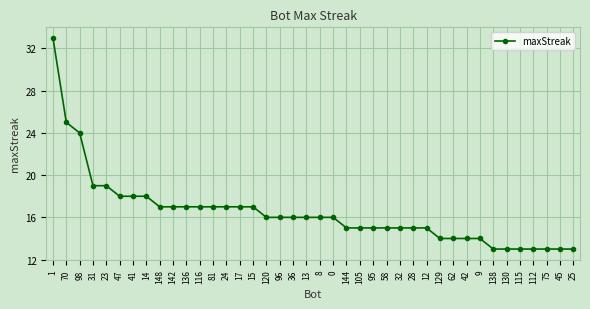

The chart shows a value of 21 at 105. True or false?

False